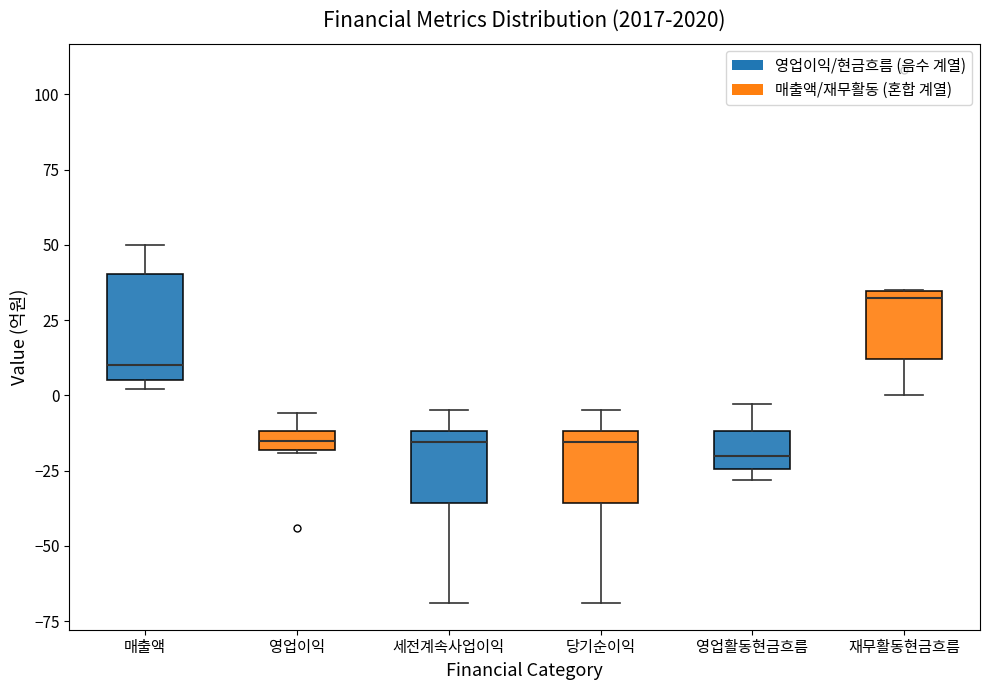

Which box's median line is the highest?

재무활동현금흐름